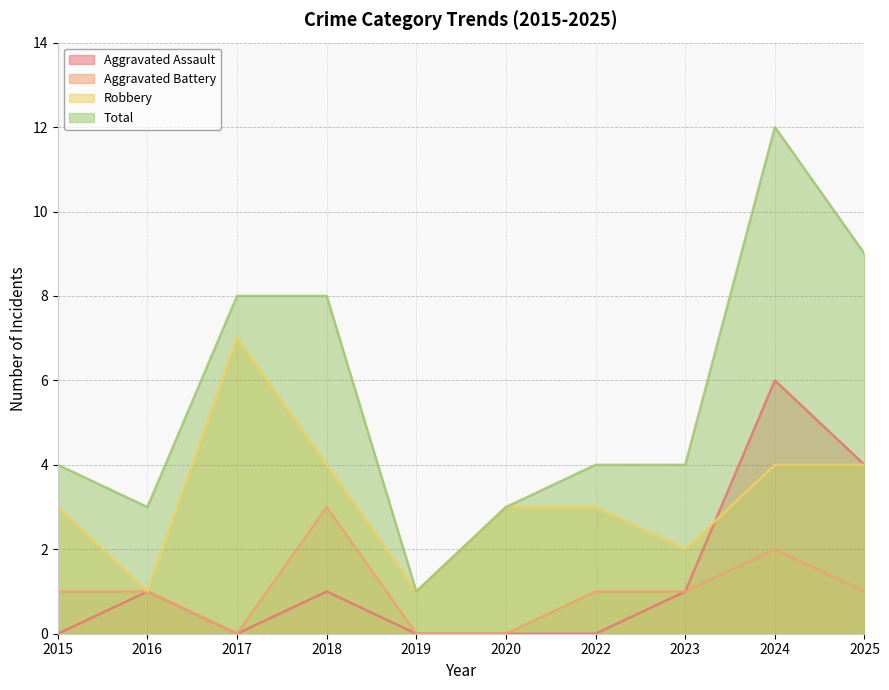

True or false: Aggravated Assault has more than 1 interior local peaks.

True